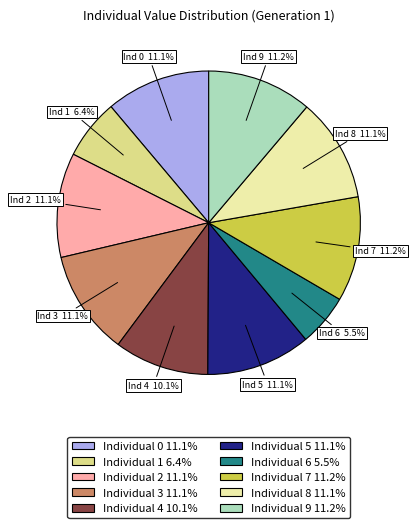

Count the number of slices in the pie.

10